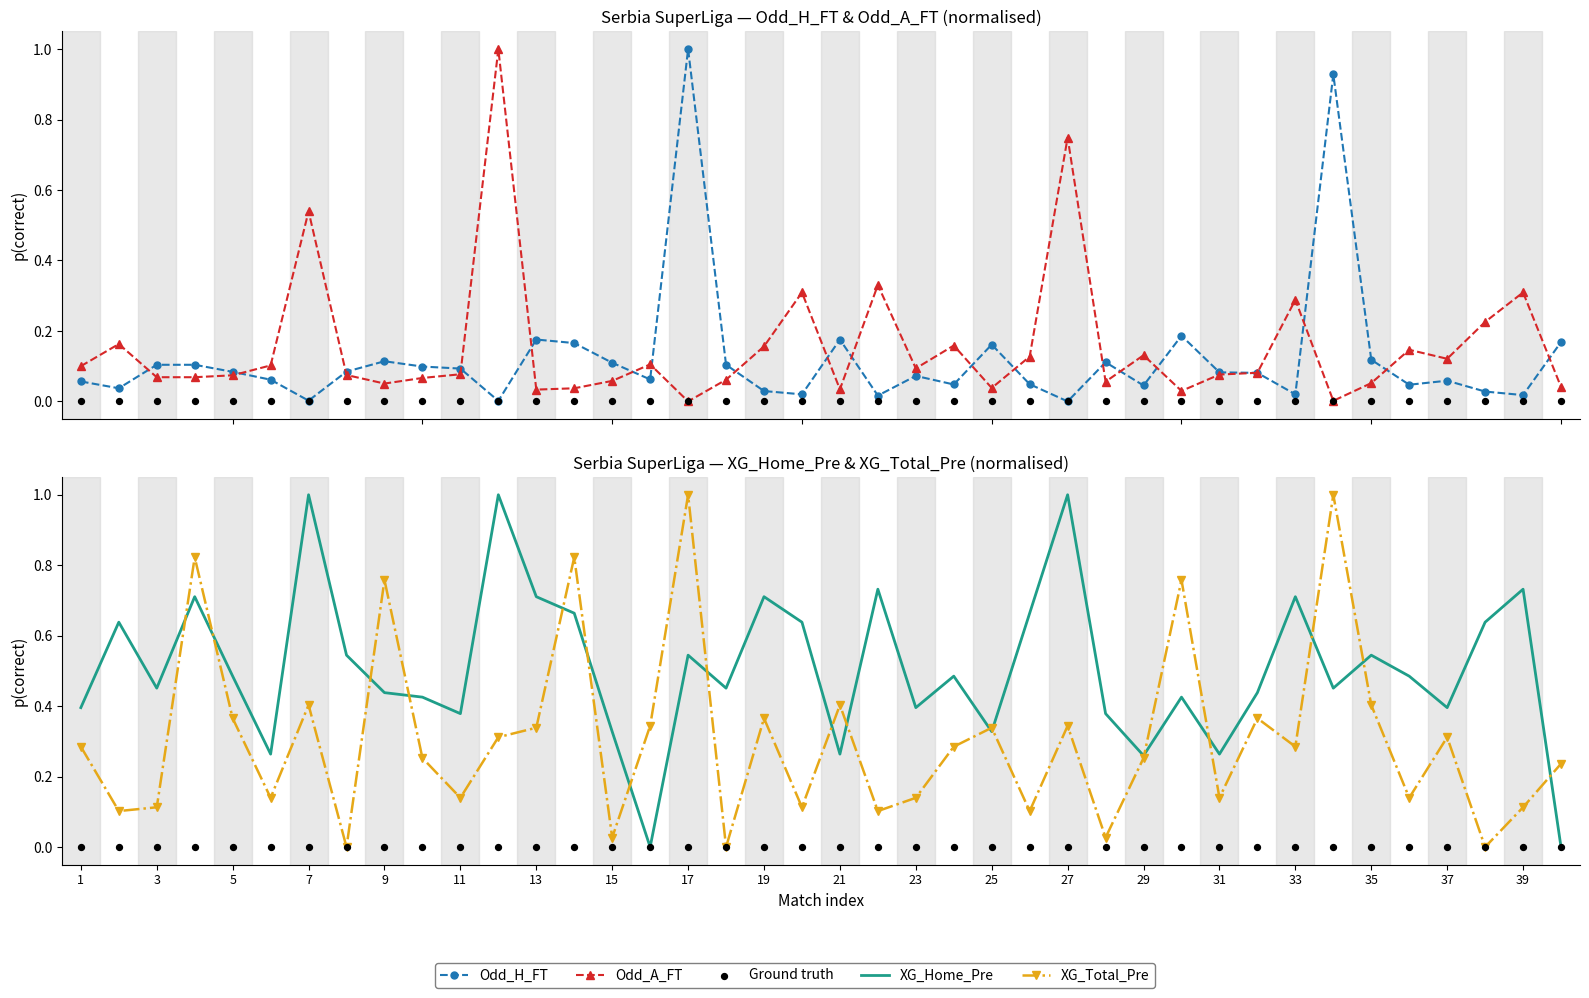

Which series contains the highest Y value?

Odd_H_FT